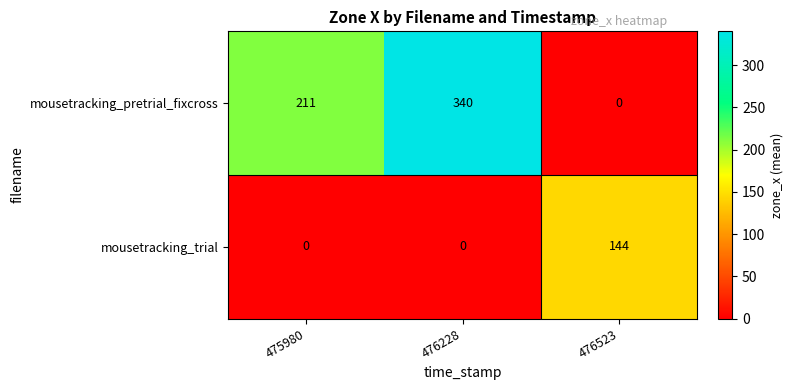

Count the mousetracking_trial values in the range 0 to 144.

3